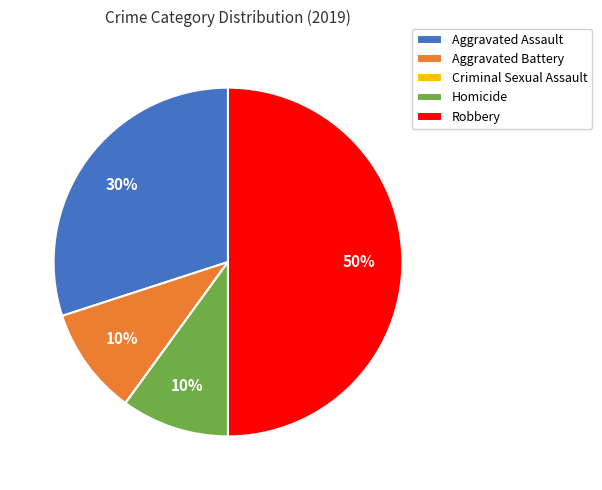

Combined, do Aggravated Assault and Robbery account for over 50%?

Yes